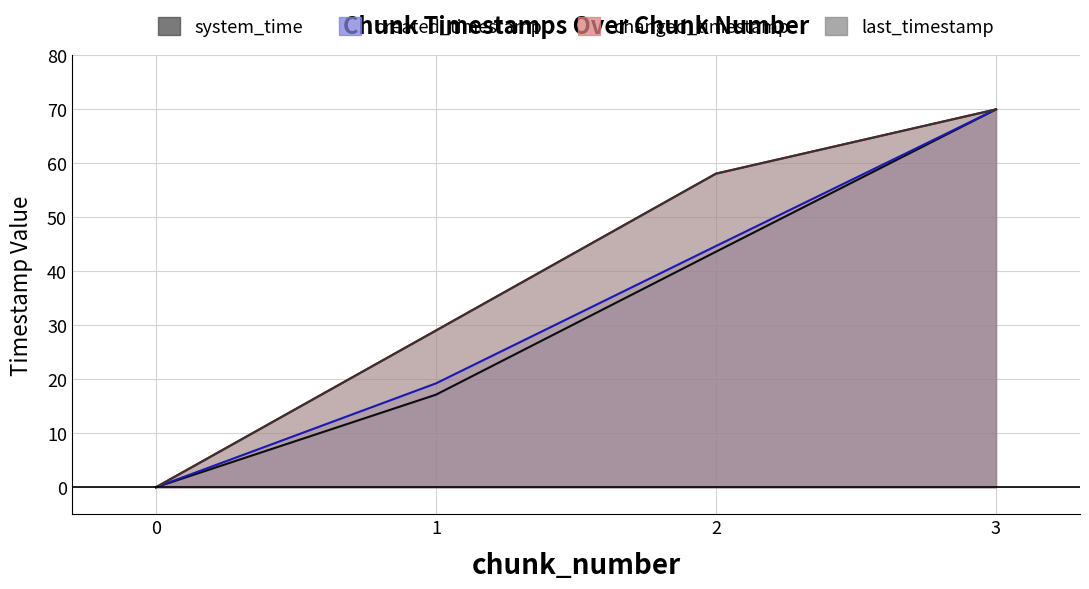

Reading left to right, list all the values displayed in this chart.

last_timestamp: 0.0	29.0	58.1	70.0
system_time: 0.0	17.1	43.6	70.0
created_timestamp: 0.0	19.2	44.7	70.0
changed_timestamp: 0.0	29.0	58.1	70.0